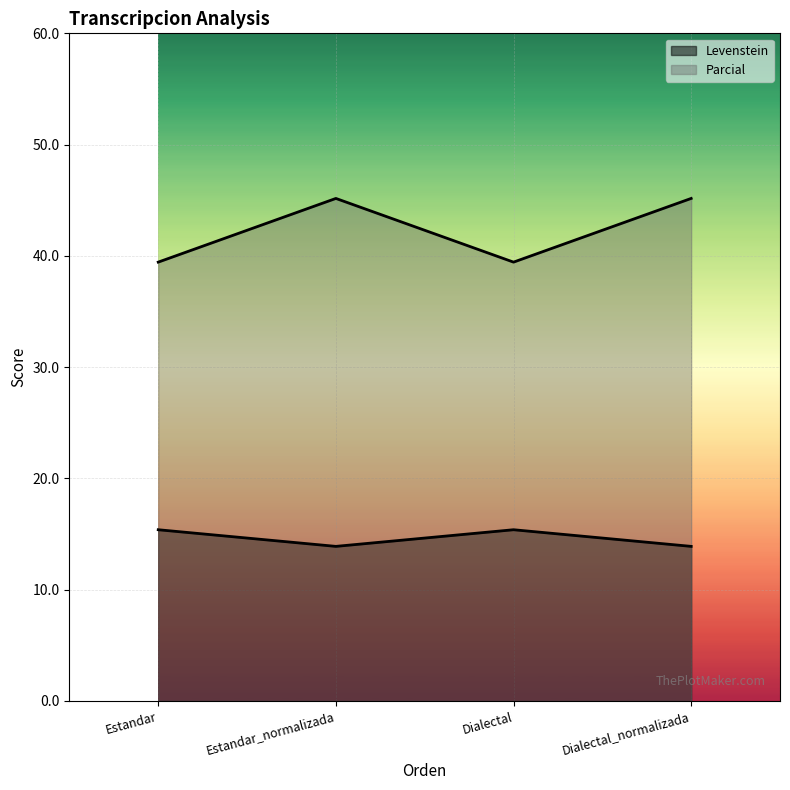

What is the sum of the Parcial values at Estandar and Dialectal_normalizada?

84.6